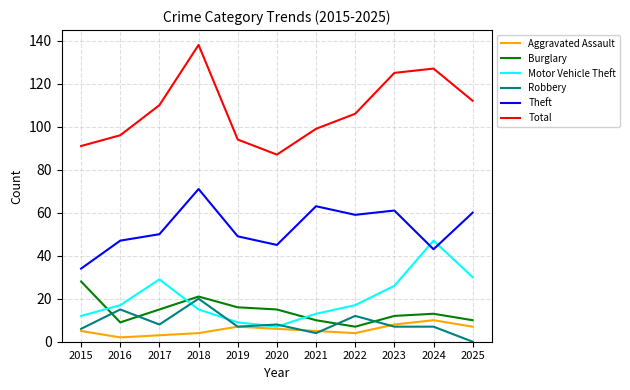

True or false: Theft and Robbery intersect in this chart.

False